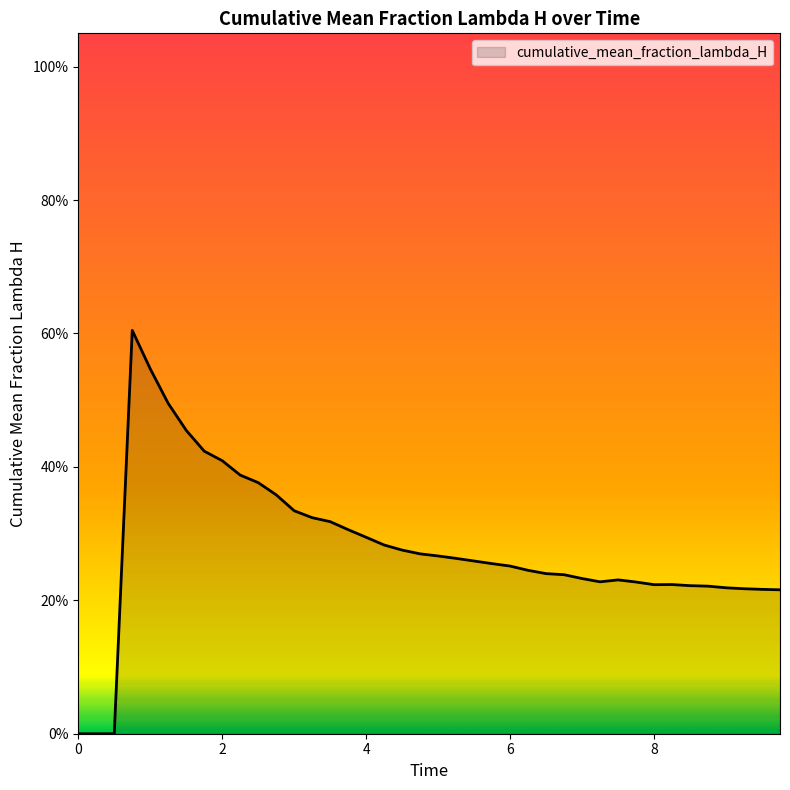

Reading left to right, transcribe all the data shown in this chart.

0=0.0	0.25=0.0	0.5=0.0	0.75=0.6	1.0=0.5	1.25=0.5	1.5=0.5	1.75=0.4	2.0=0.4	2.25=0.4	2.5=0.4	2.75=0.4	3.0=0.3	3.25=0.3	3.5=0.3	3.75=0.3	4.0=0.3	4.25=0.3	4.5=0.3	4.75=0.3	5.0=0.3	5.25=0.3	5.5=0.3	5.75=0.3	6.0=0.3	6.25=0.2	6.5=0.2	6.75=0.2	7.0=0.2	7.25=0.2	7.5=0.2	7.75=0.2	8.0=0.2	8.25=0.2	8.5=0.2	8.75=0.2	9.0=0.2	9.25=0.2	9.5=0.2	9.75=0.2